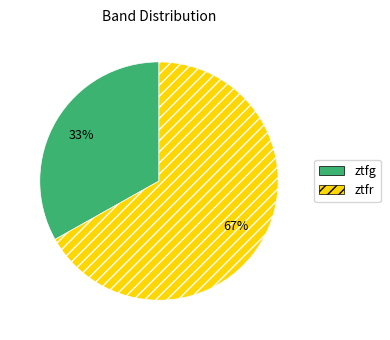

Does any single category account for the majority?

Yes